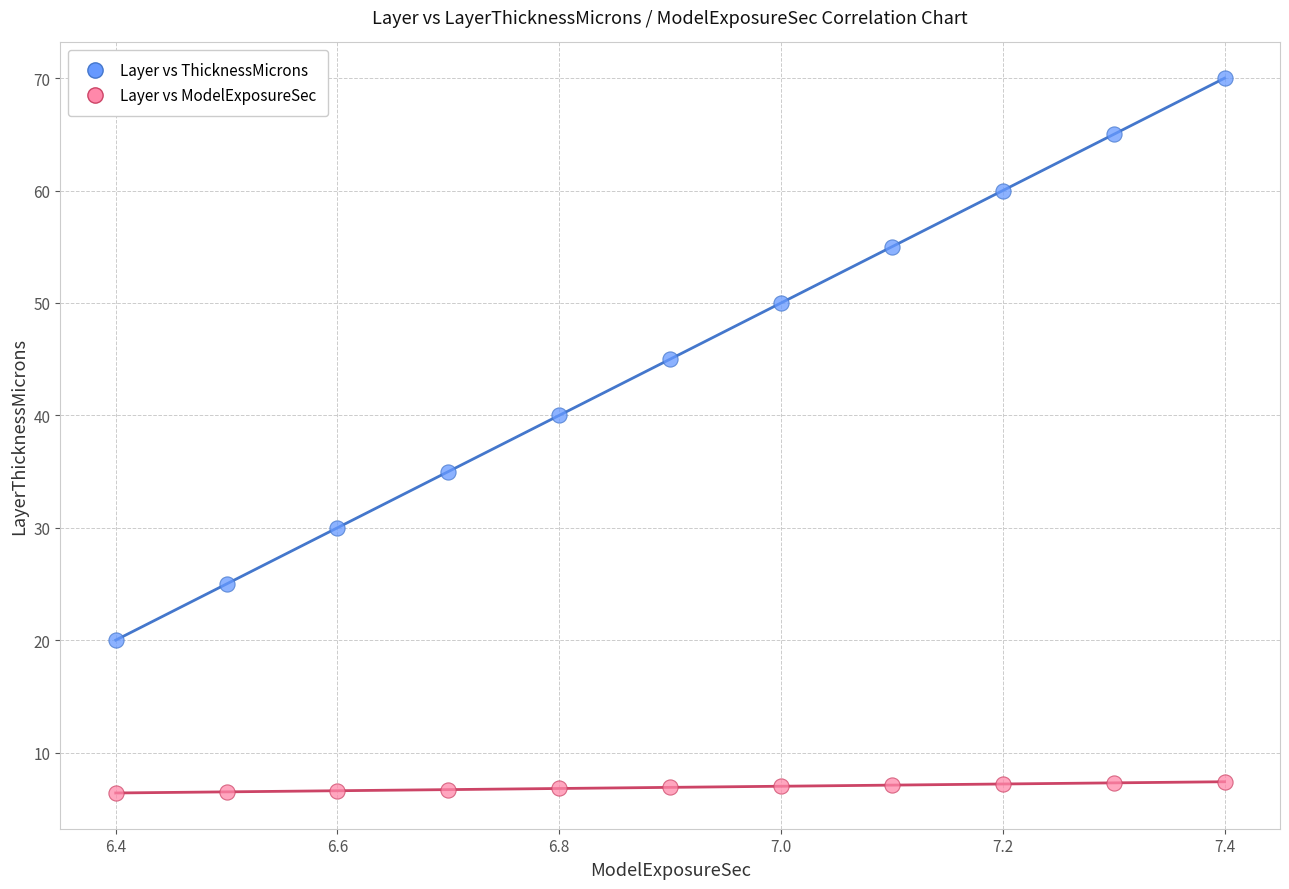

What are all the series names shown in the legend?

Layer vs ThicknessMicrons, Layer vs ModelExposureSec